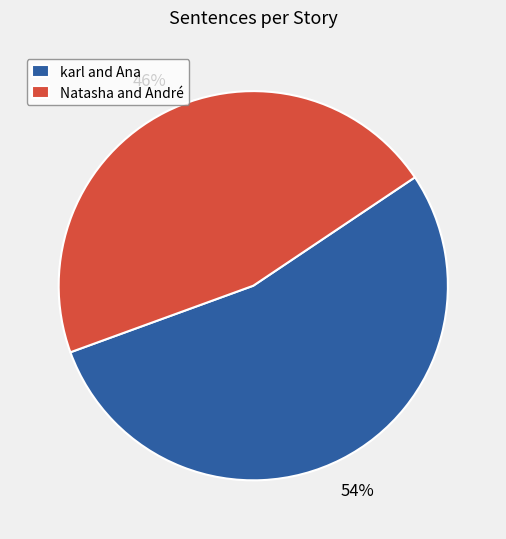

Count the number of slices in the pie.

2